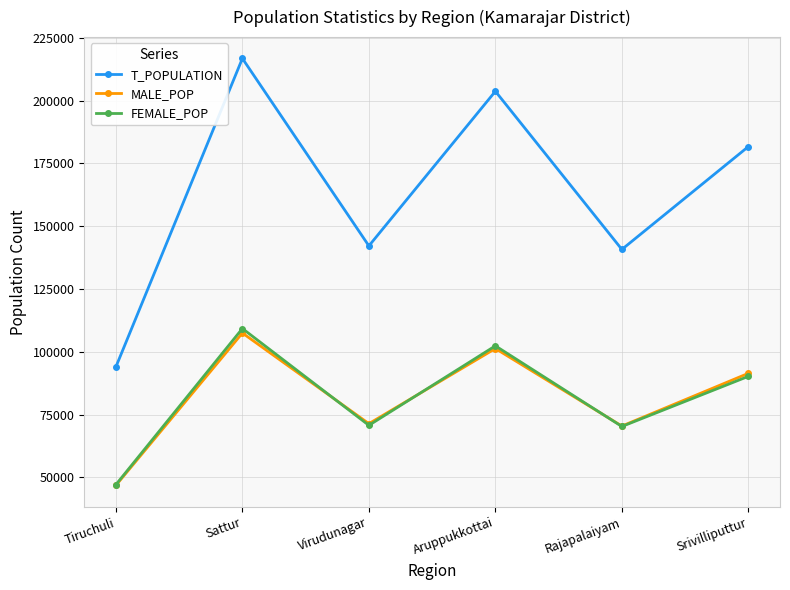

How many series are shown in this chart?

3